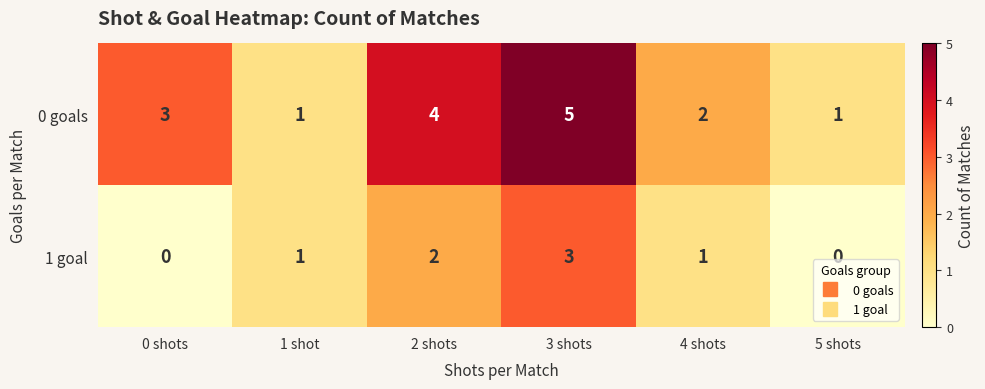

Where is 0 goals nearest to the value 3?

0 shots